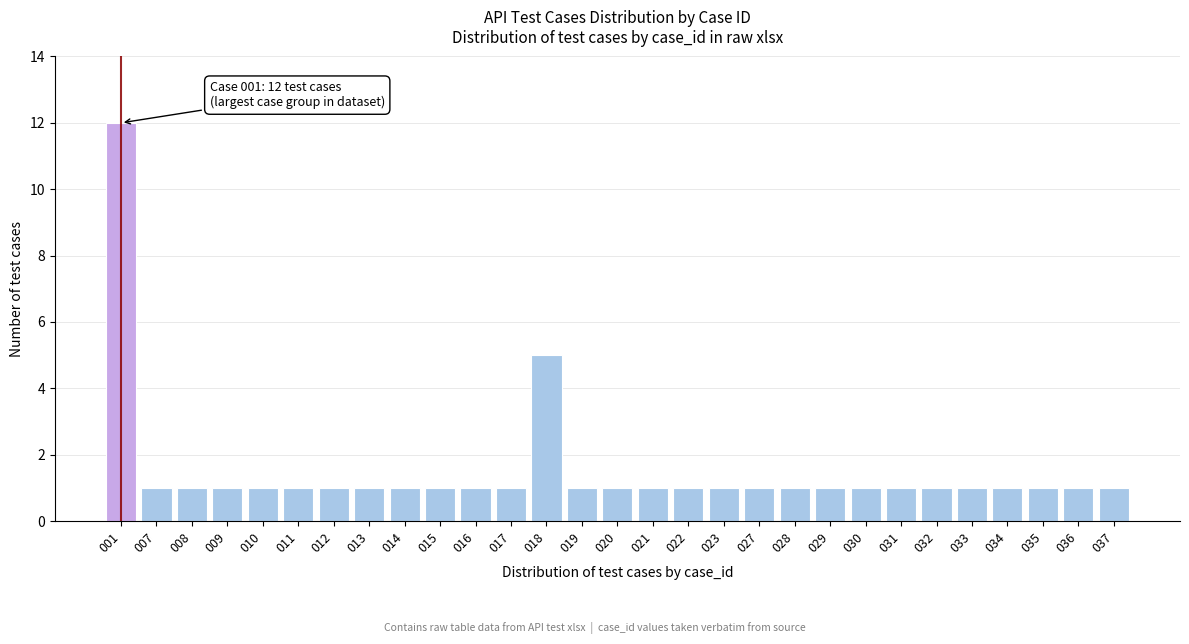

Reading right to left, extract all data points from this chart.

037=1	036=1	035=1	034=1	033=1	032=1	031=1	030=1	029=1	028=1	027=1	023=1	022=1	021=1	020=1	019=1	018=5	017=1	016=1	015=1	014=1	013=1	012=1	011=1	010=1	009=1	008=1	007=1	001=12